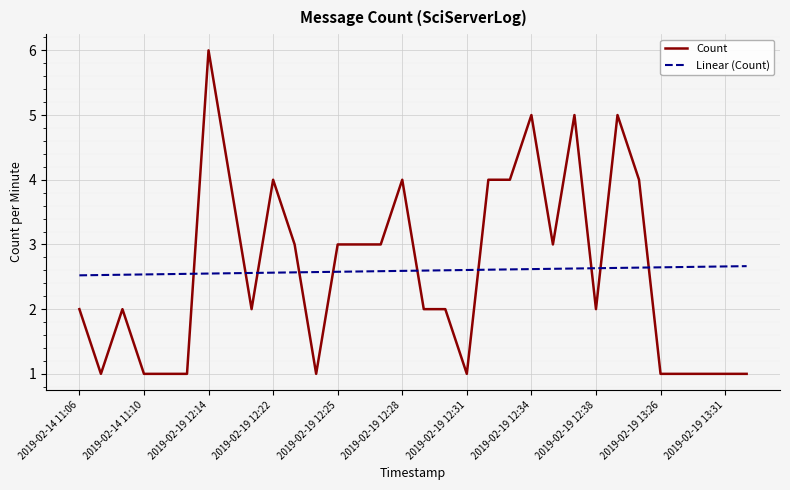

True or false: Count has more than 1 points higher than both neighbors.

True